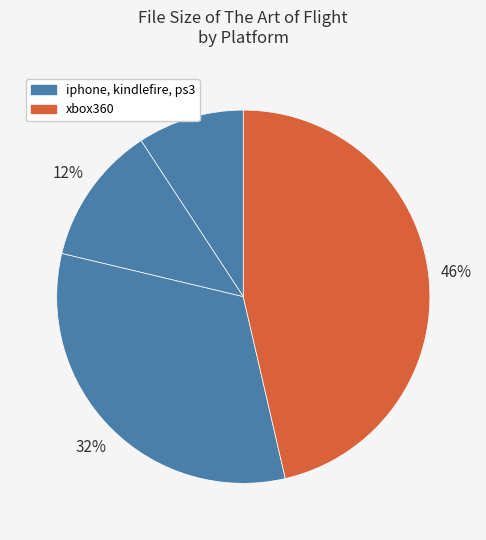

How many slices are in this pie chart?

4